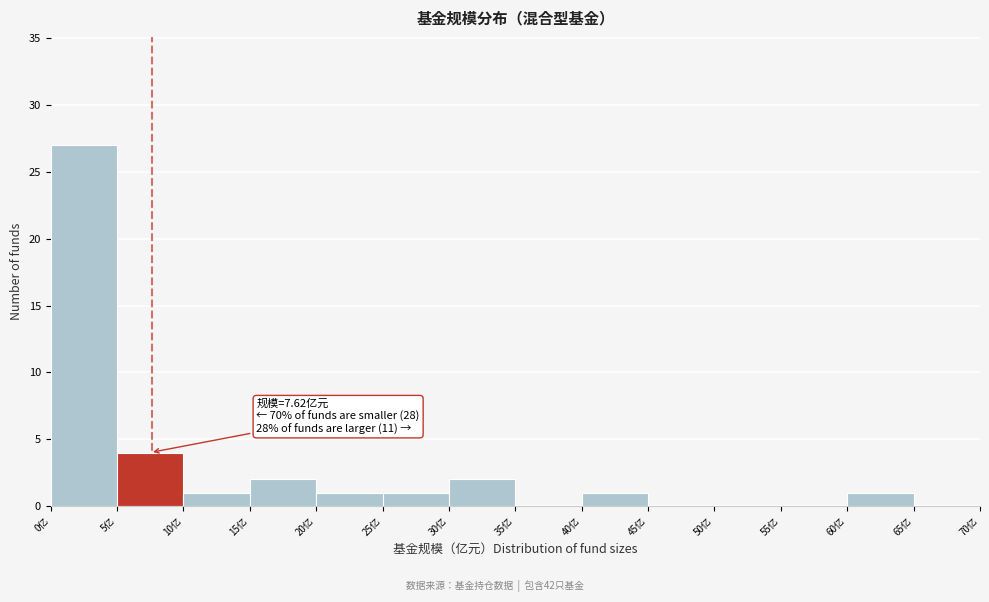

Over which range of the x-axis is the bar tallest?

0 to 5